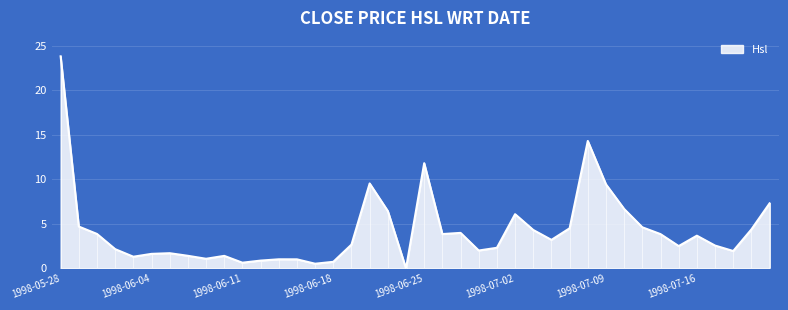

What is the difference between the values at 1998-07-16 and 1998-07-14?

0.2